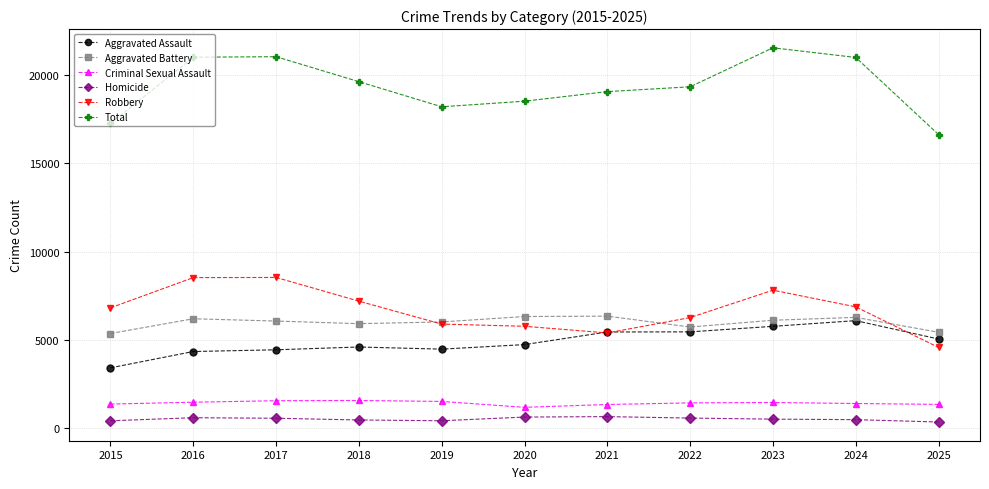

What is the lowest value of the Robbery series?

4551